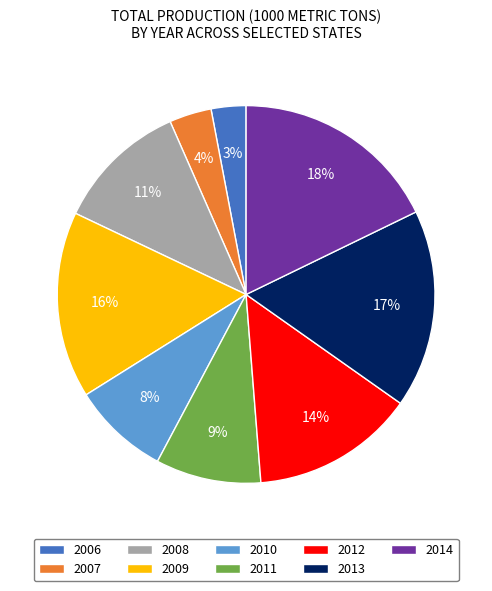

To the nearest percent, what is the difference between the 2012 and 2010 slice percentages?

6%